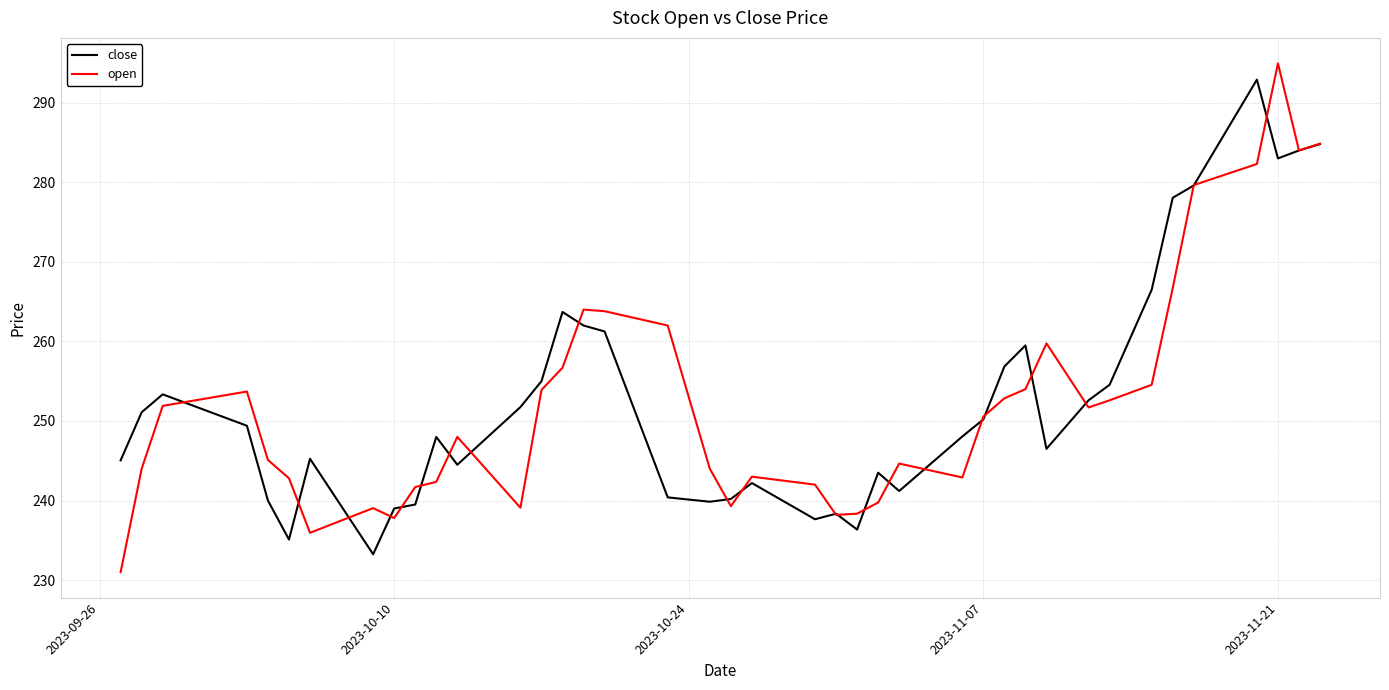

What is the smallest value displayed?

231.0